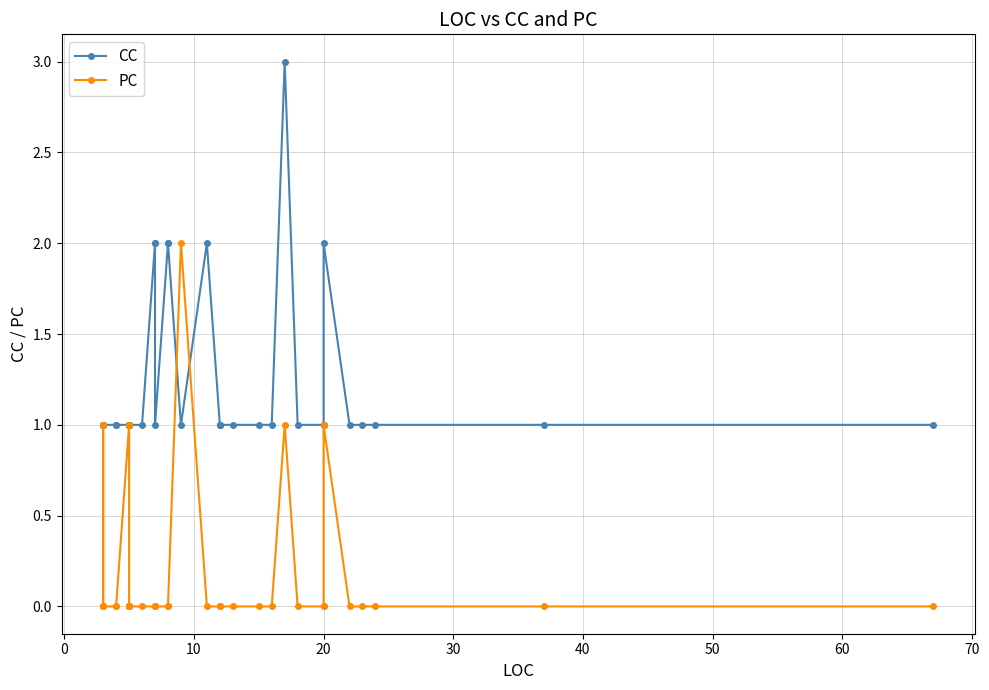

What is the average value of the CC series?

1